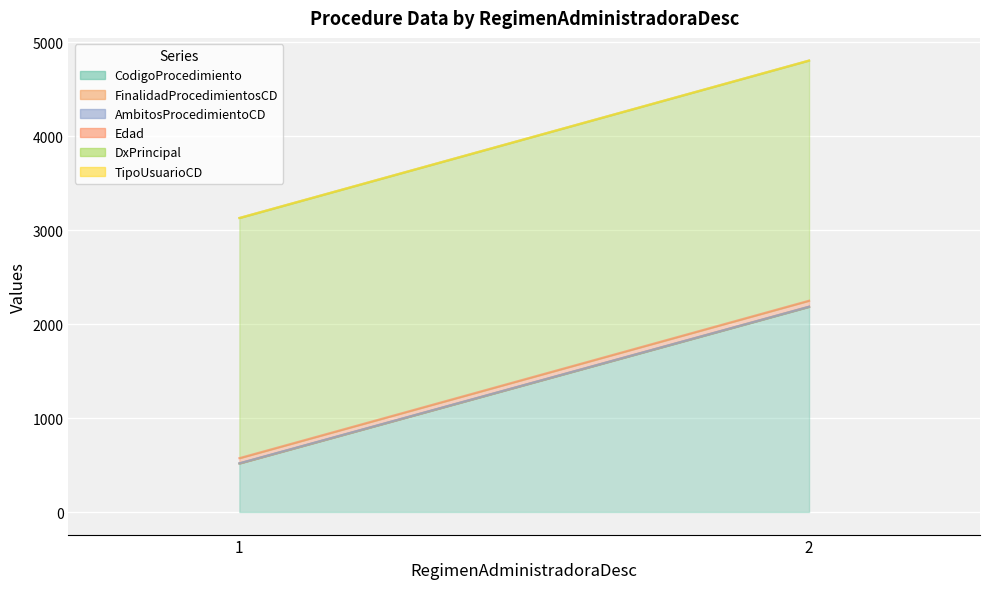

Reading left to right, what are all the values shown in this chart?

CodigoProcedimiento: 516	2183
FinalidadProcedimientosCD: 1	3
AmbitosProcedimientoCD: 2	0
Edad: 54	63
DxPrincipal: 2556	2556
TipoUsuarioCD: 1	1